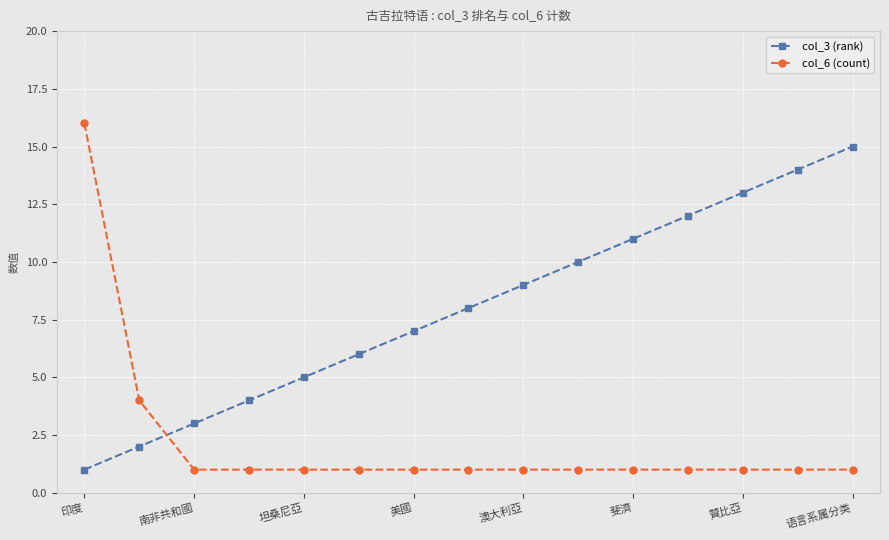

Which series has the largest range (max minus min)?

col_6 (count)